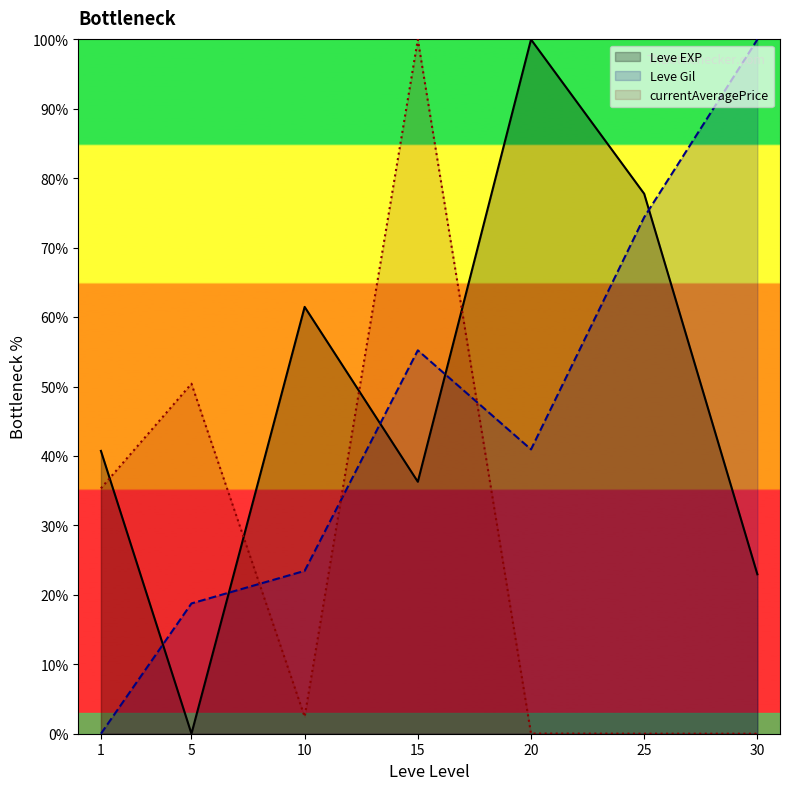

At how many categories does at least one series exceed 14?

7